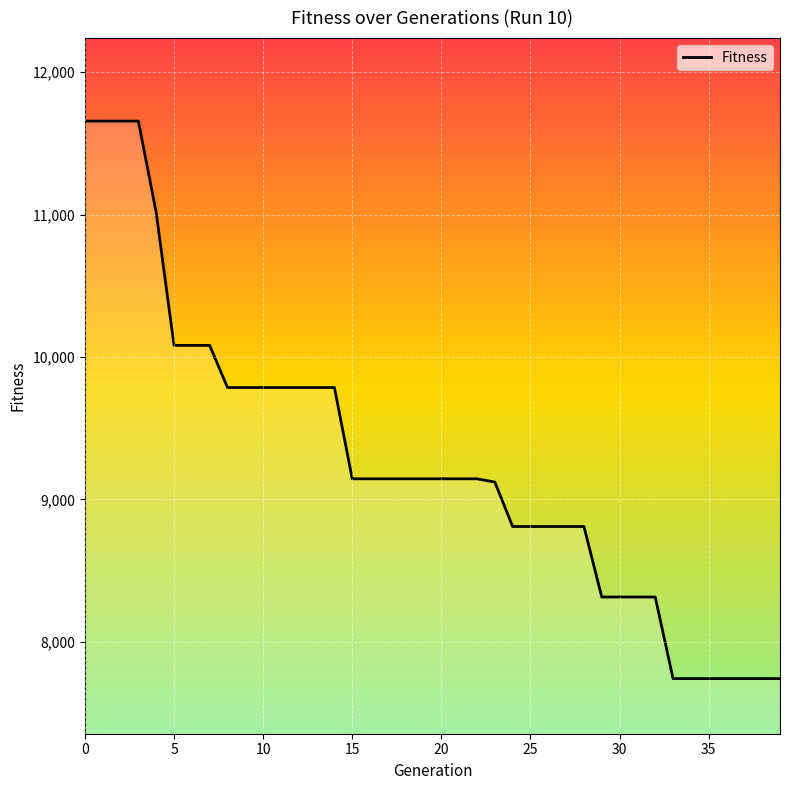

What is the smallest value displayed?

7741